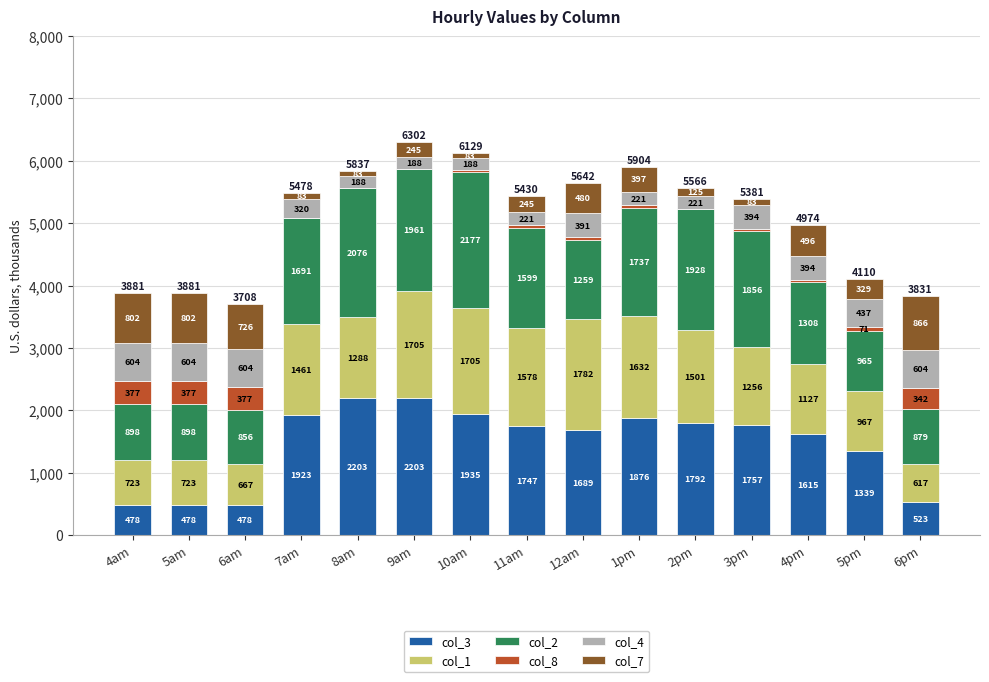

Where is col_3 nearest to the value 1340?

5pm